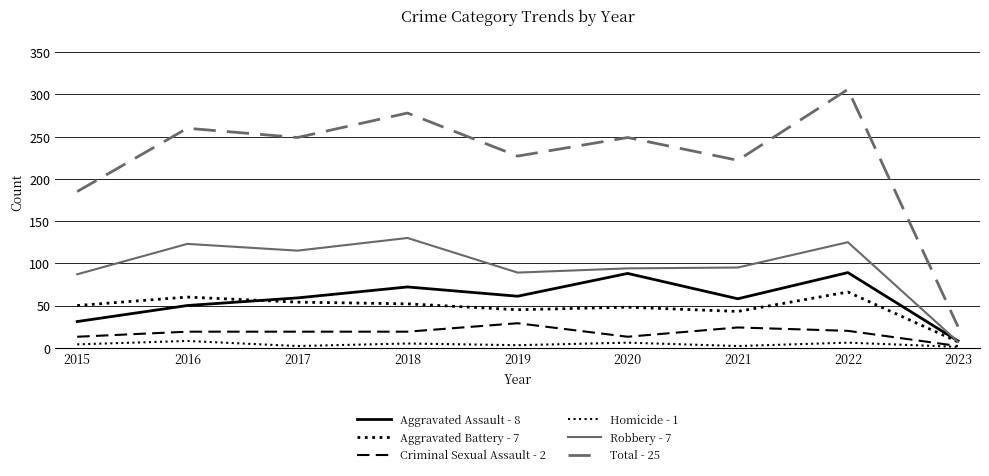

True or false: Aggravated Assault - 8 and Criminal Sexual Assault - 2 cross at least once.

False